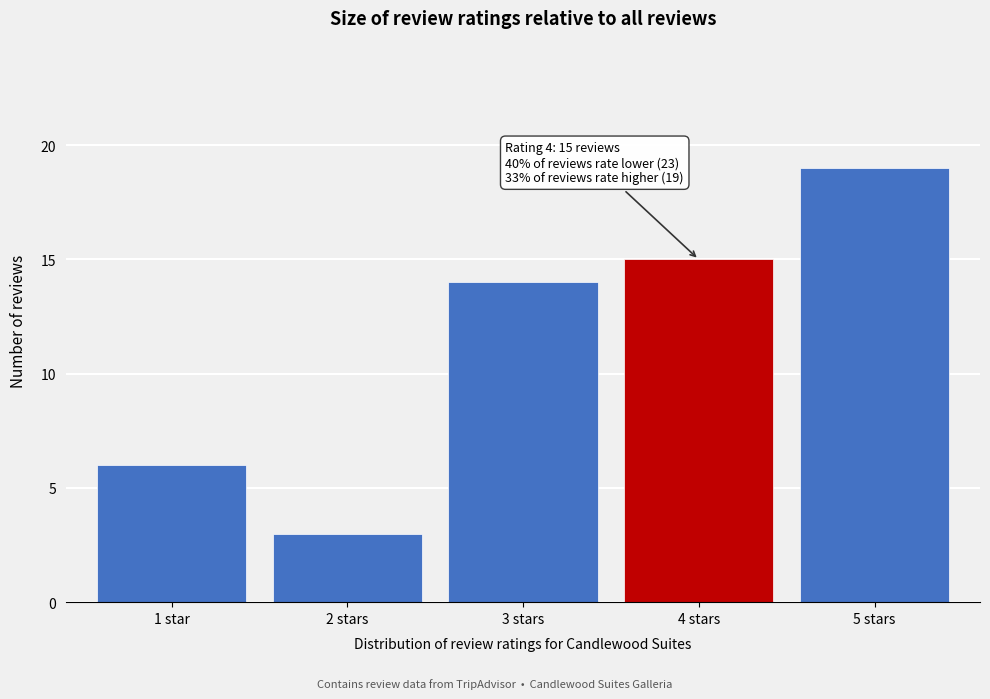

Reading left to right, what are all the values shown in this chart?

1 star=6	2 stars=3	3 stars=14	4 stars=15	5 stars=19